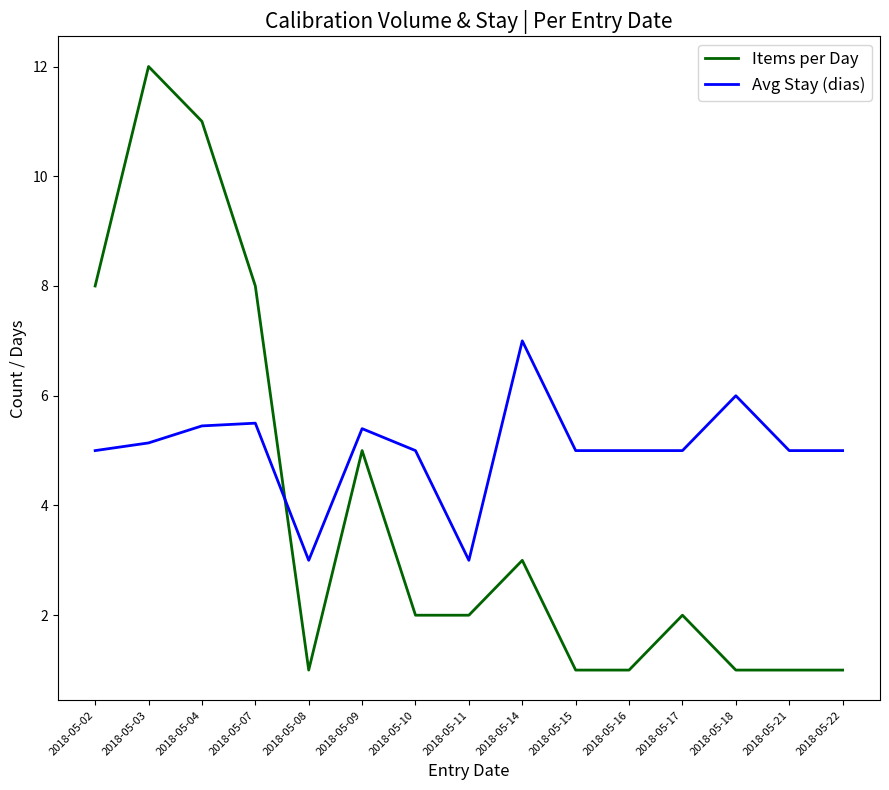

At which category is the sum across all series the highest?

2018-05-03